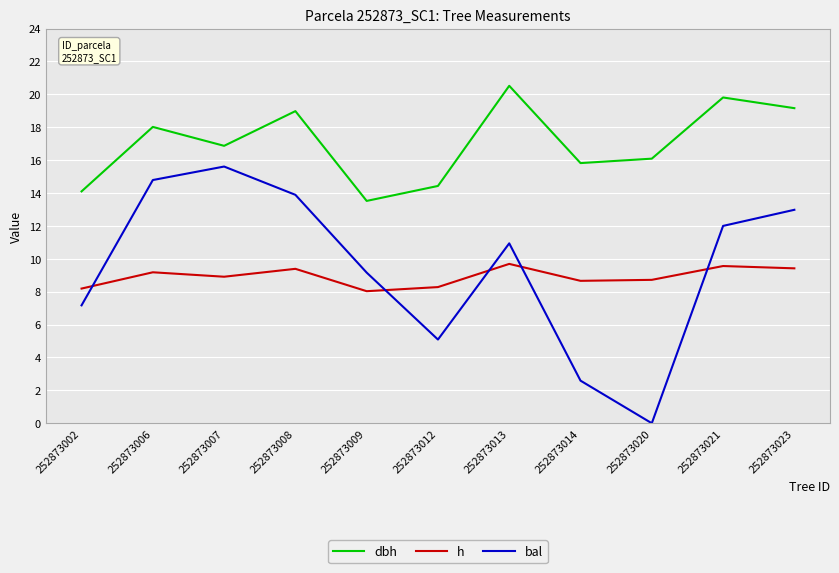

True or false: bal and dbh cross at least once.

False